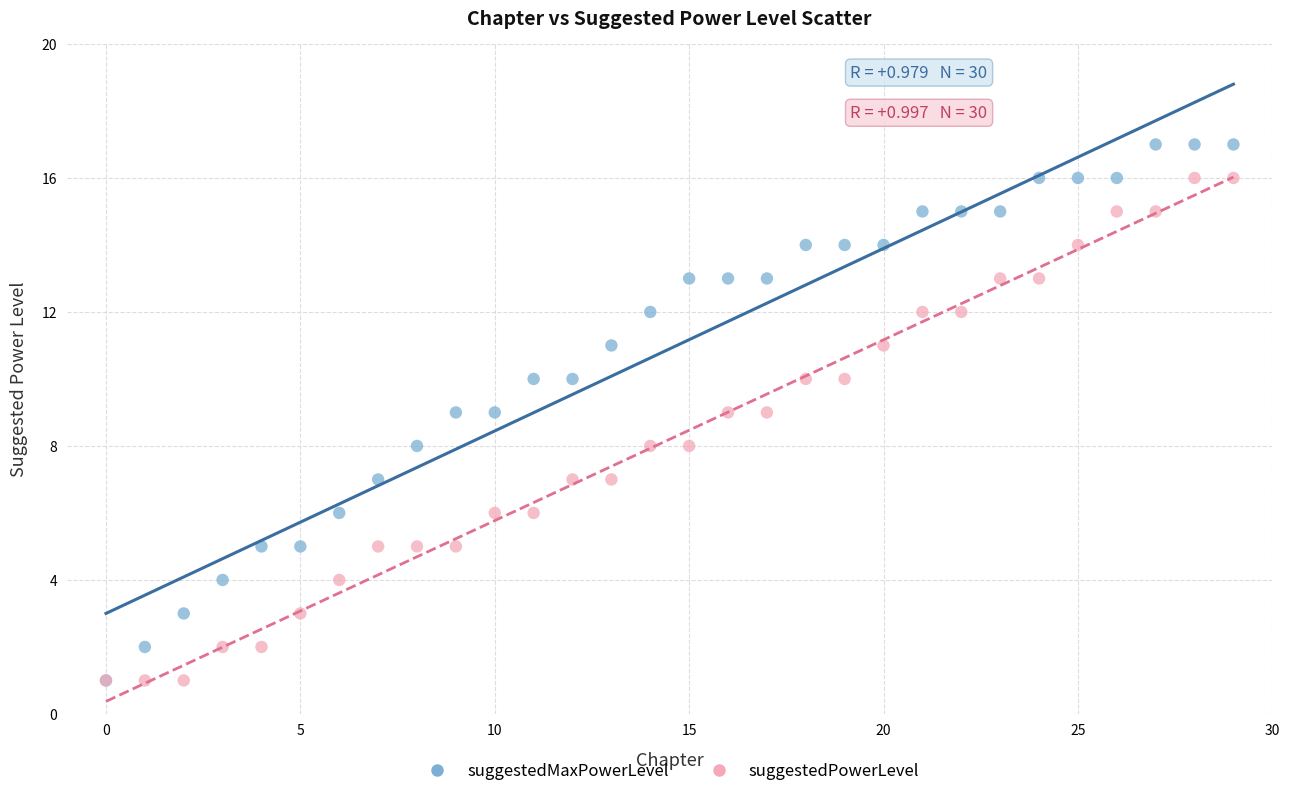

What are all the series names shown in the legend?

suggestedMaxPowerLevel, suggestedPowerLevel